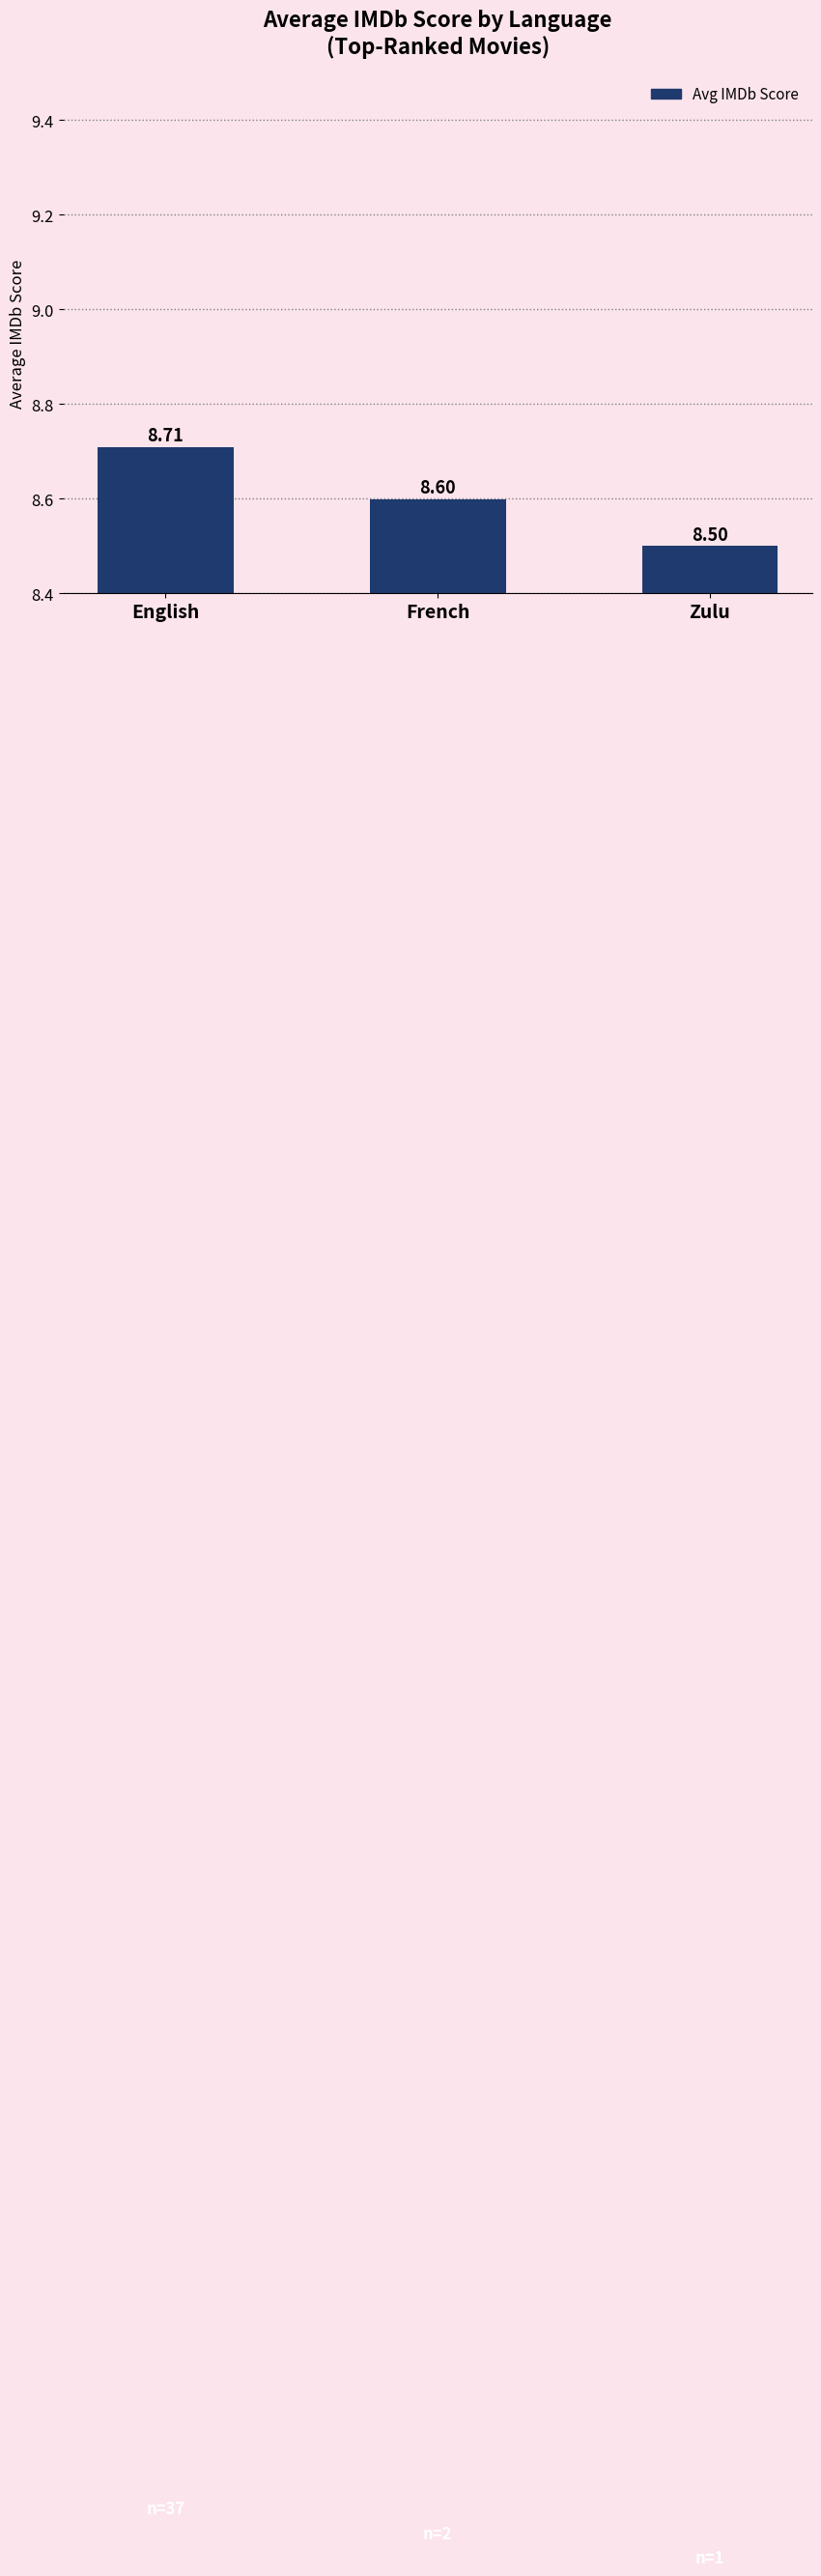

Reading left to right, list all the values displayed in this chart.

8.7	8.6	8.5